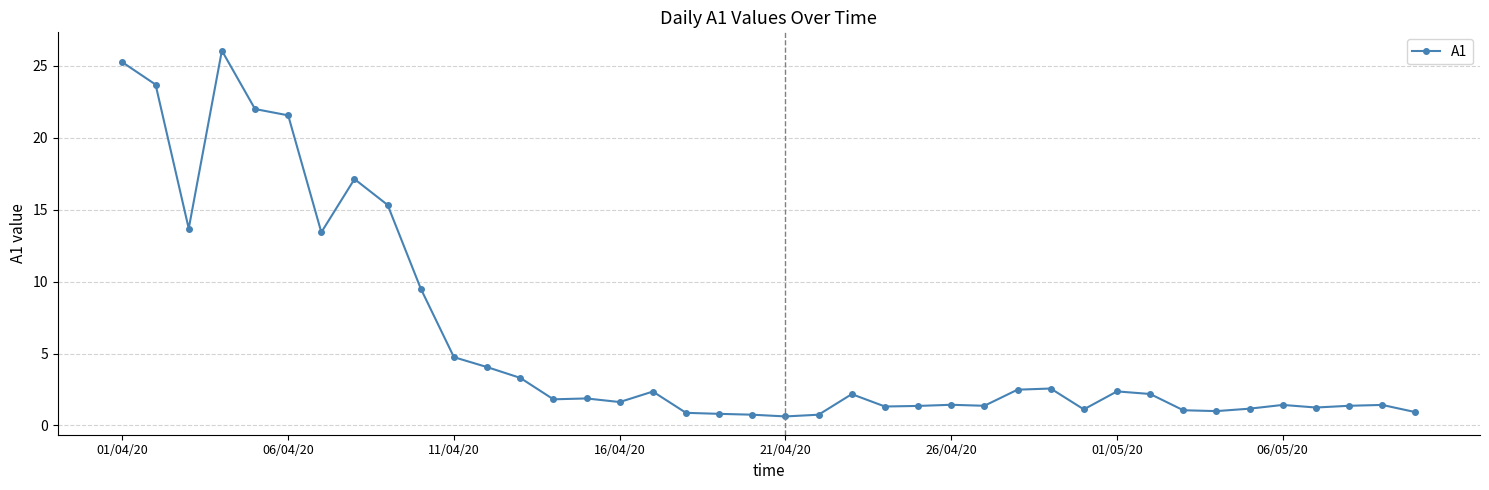

What is the value of the 12th point from the left?

4.1